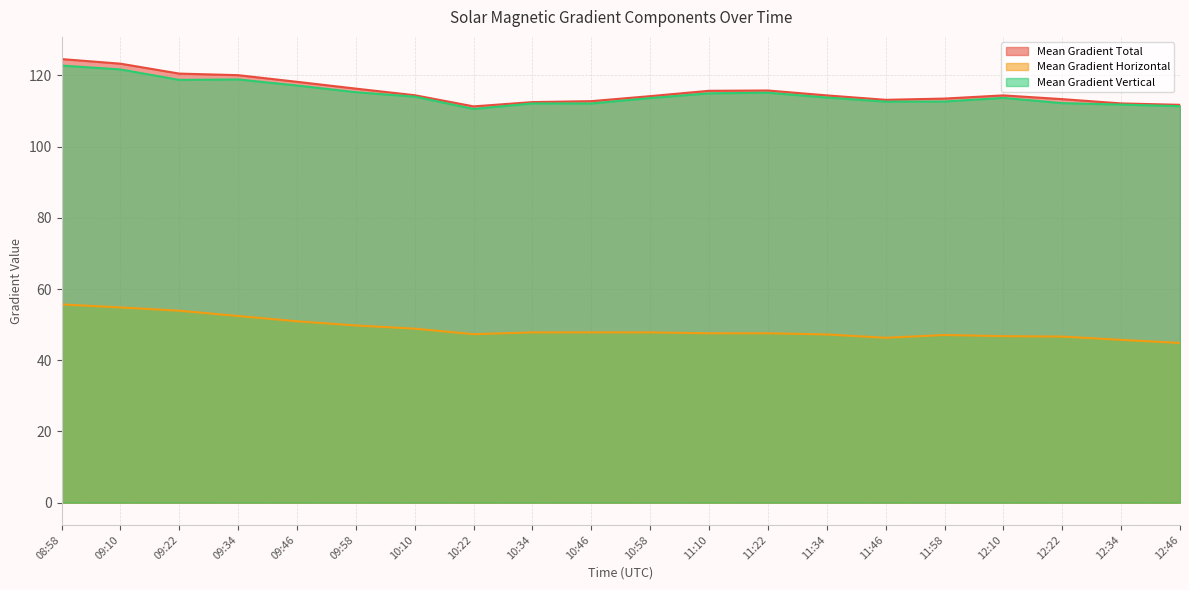

Count the number of categories in the chart.

20